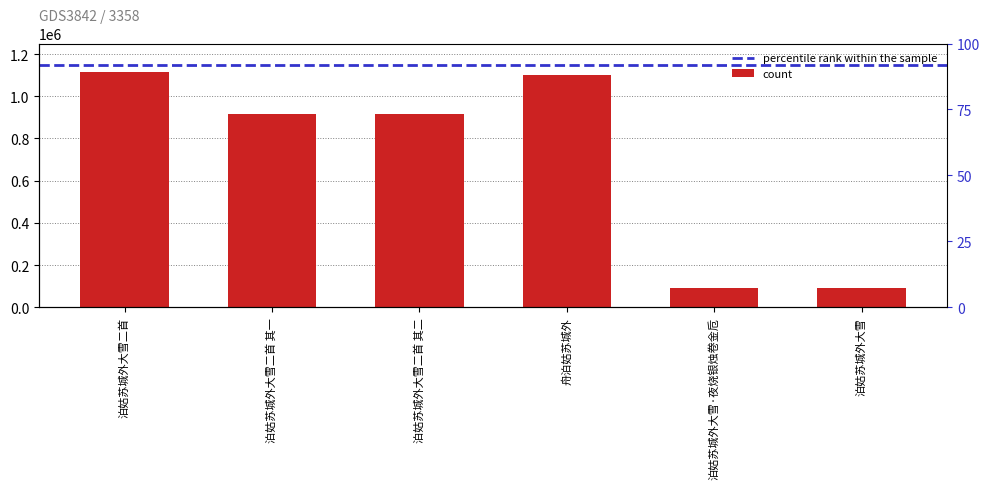

What is the ratio of the value at 泊姑苏城外大雪二首 其二 to the value at 泊姑苏城外大雪·夜烧银烛卷金卮?

10.0